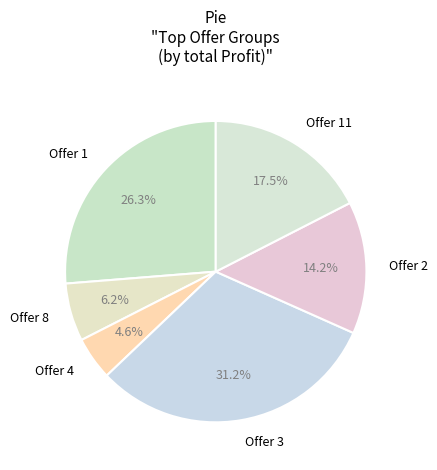

Which category has the biggest portion of the pie?

Offer 3